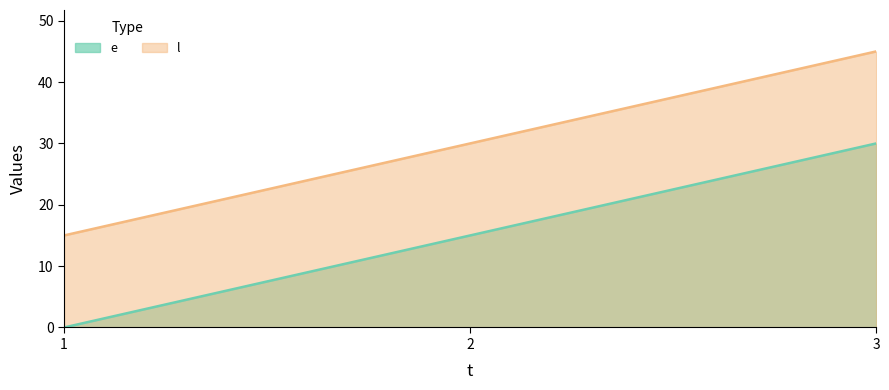

Which has a higher value, 2 or 3?

3